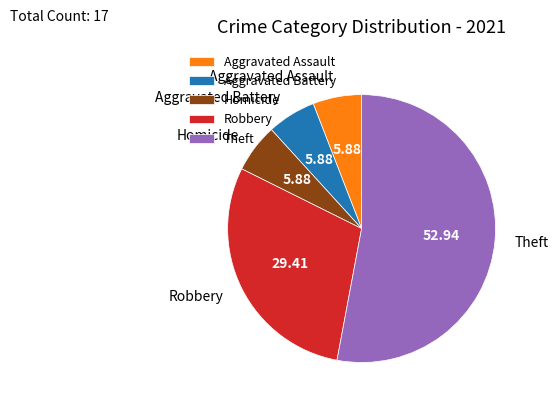

Which slice is the largest?

Theft